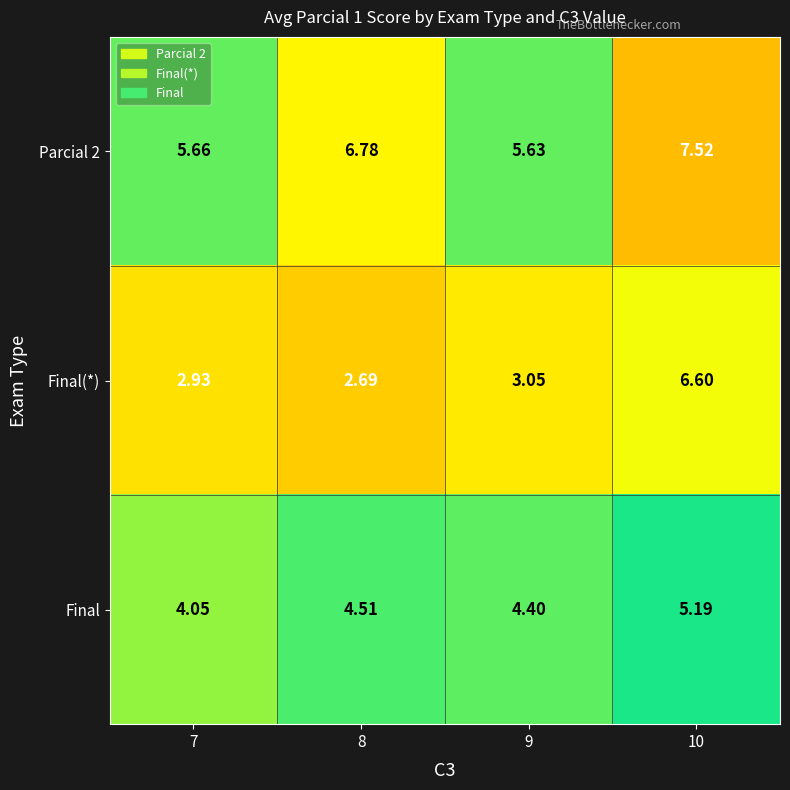

Is the value of Final(*) at 7 greater than the value of Final at 7?

No